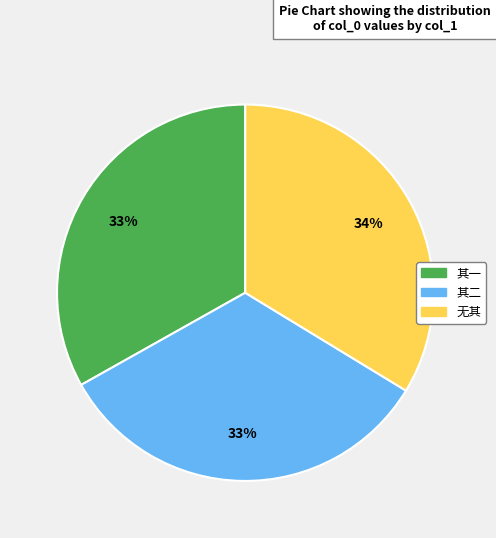

To the nearest percent, what percentage of the pie is 其一?

33%